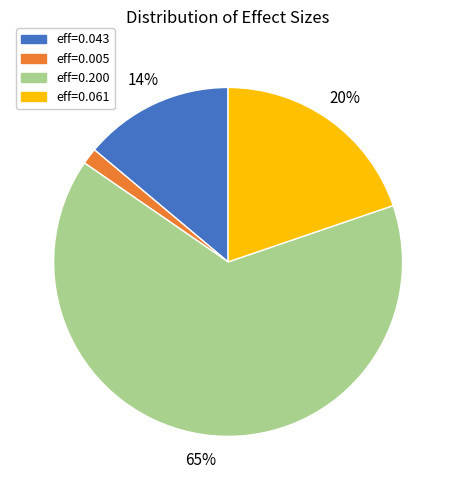

Which slice is the smallest?

eff=0.005